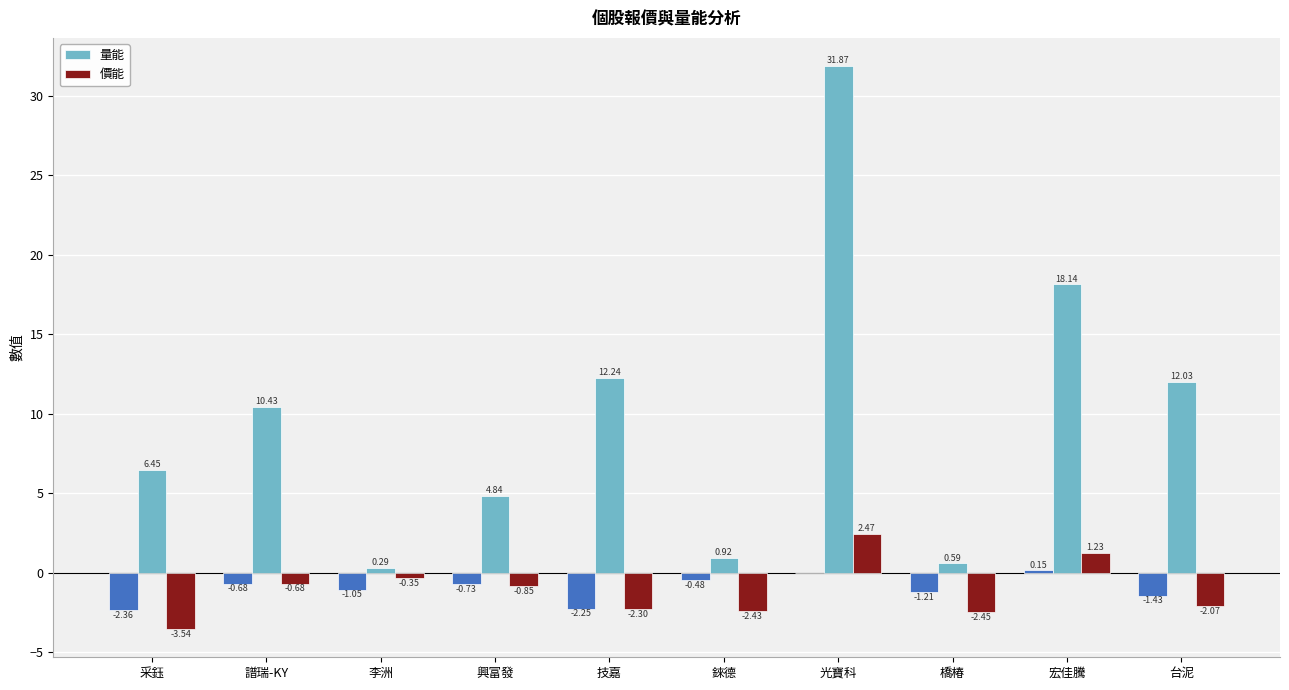

Which series changed the most between 興富發 and 錸德?

量能